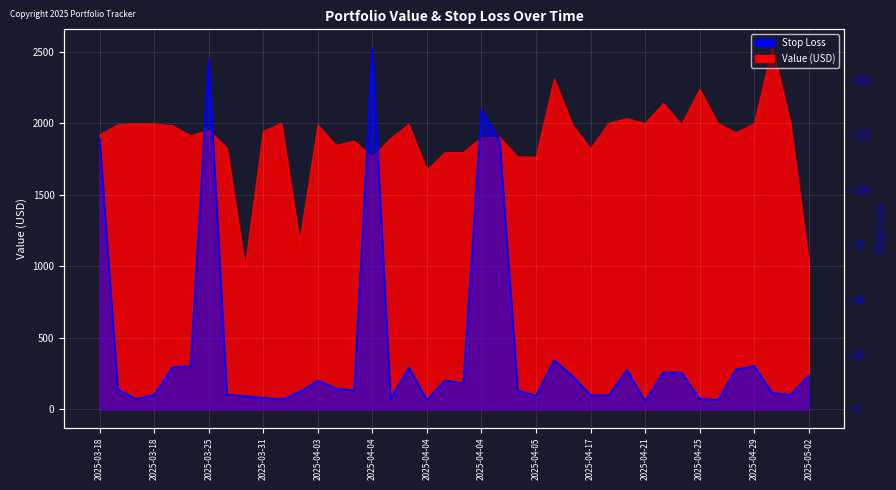

In stop_loss, how many points are higher than both neighbors (excluding endpoints)?

10